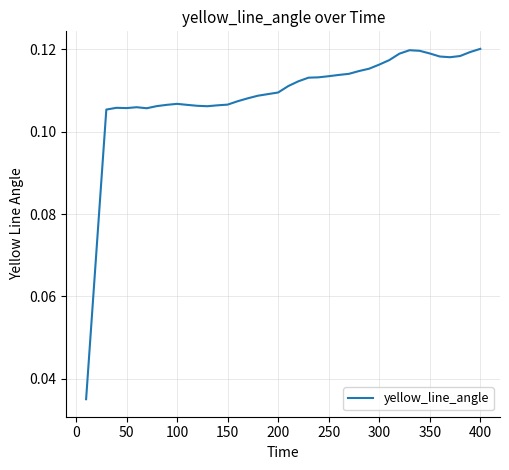

Is this an area chart (filled region under the line)?

No